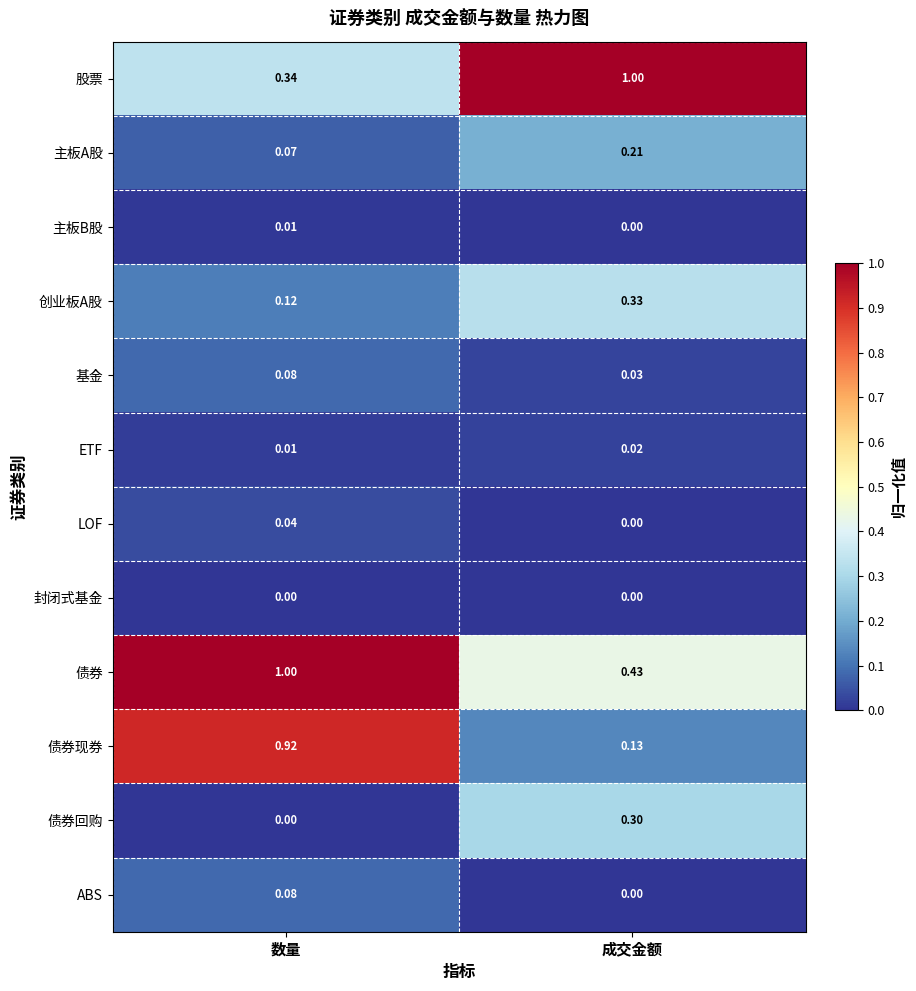

List the labels in order of LOF value, largest first.

数量, 成交金额